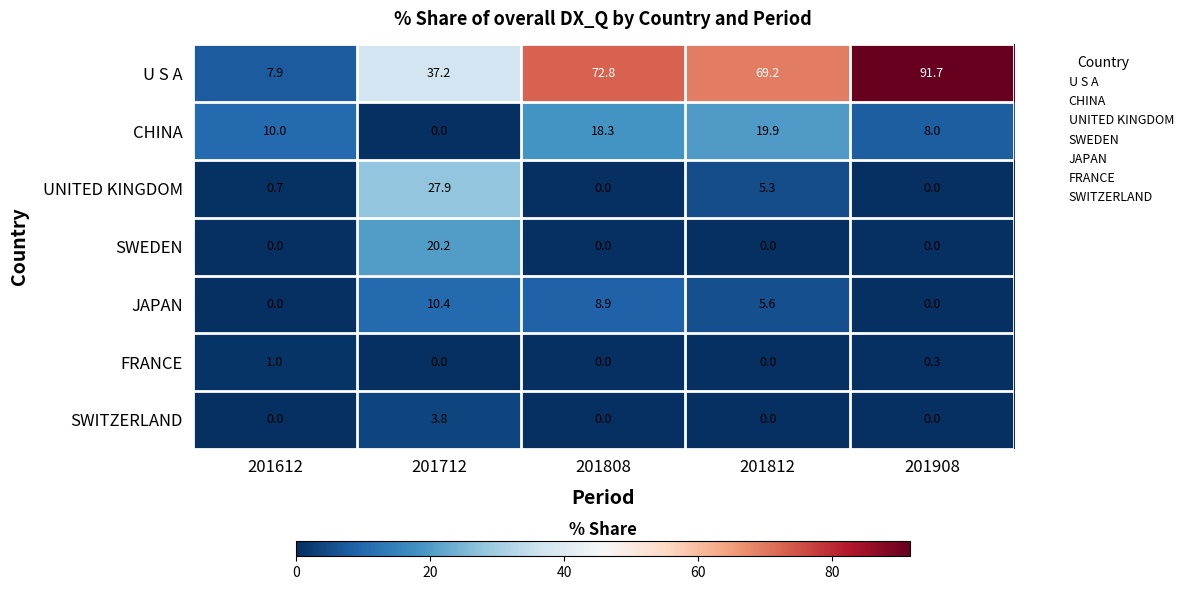

The SWEDEN series shows 0.0 at 201612. True or false?

True